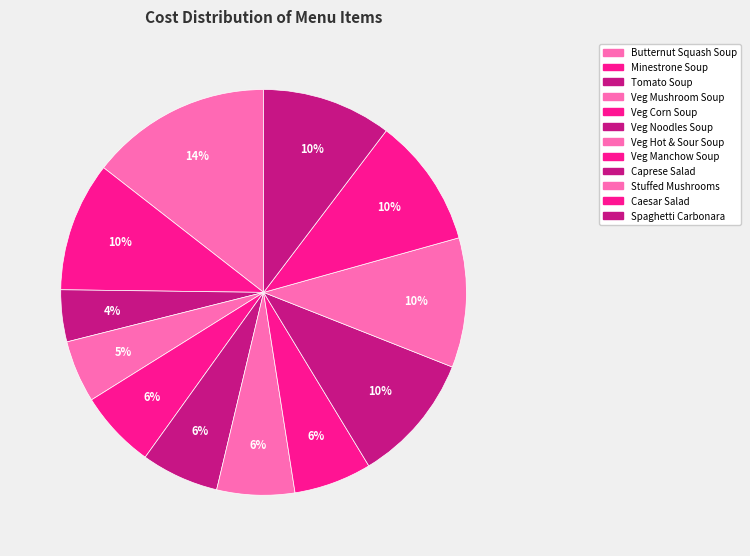

How many slices are in this pie chart?

12